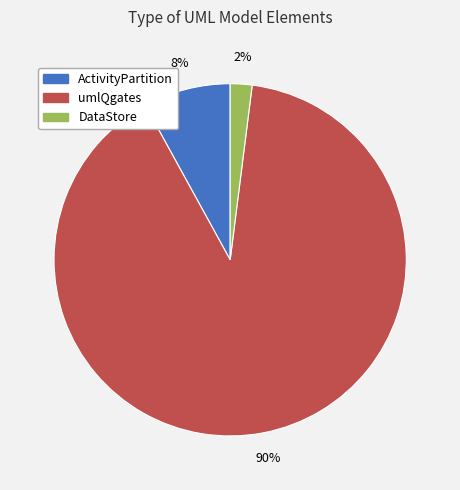

What is the smallest slice in the pie chart?

DataStore